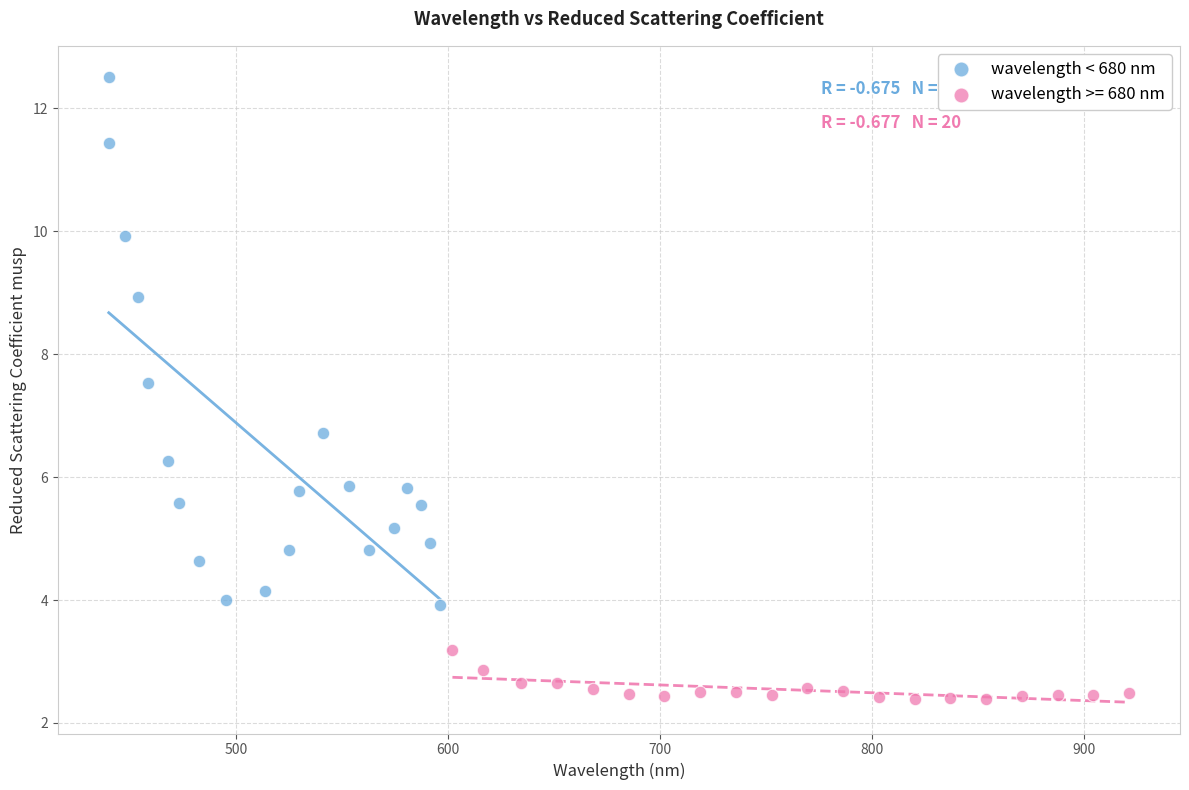

Which series reaches the maximum Y coordinate?

wavelength < 680 nm